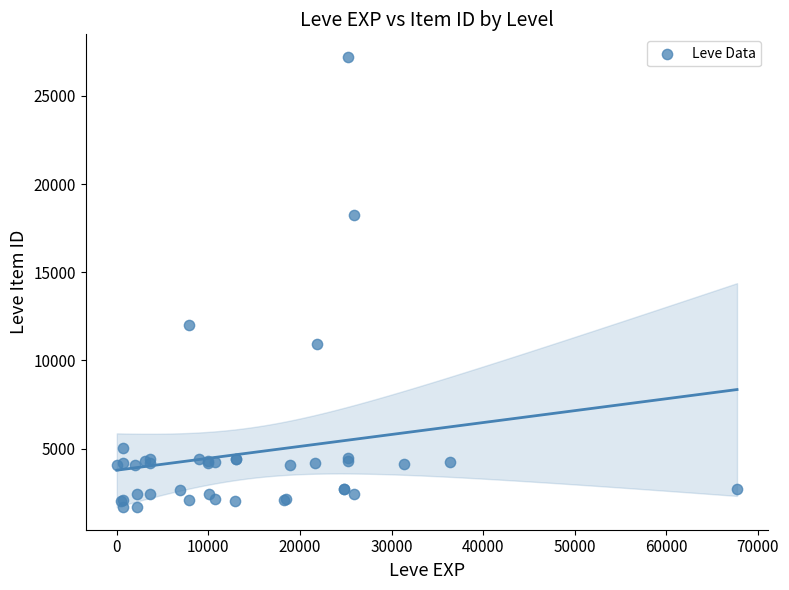

What Y value in the scatter plot is closest to 14448?

12018